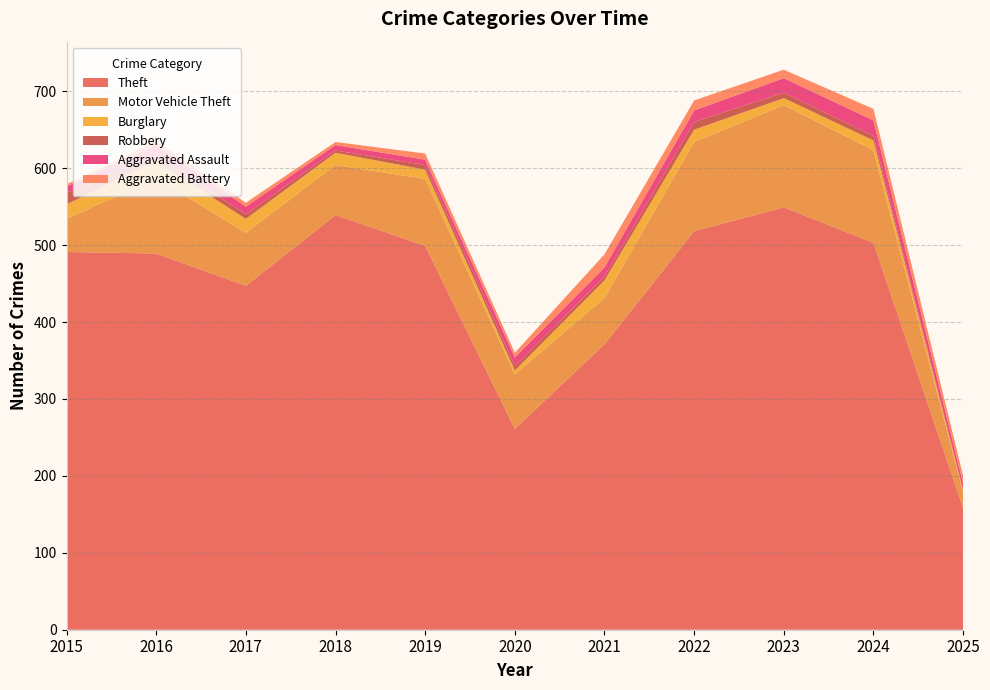

Reading left to right, what are all the values shown in this chart?

Theft: 2015=491	2016=489	2017=447	2018=539	2019=499	2020=261	2021=371	2022=518	2023=549	2024=503	2025=158
Motor Vehicle Theft: 2015=43	2016=98	2017=69	2018=65	2019=87	2020=71	2021=60	2022=116	2023=133	2024=120	2025=21
Burglary: 2015=19	2016=22	2017=18	2018=16	2019=12	2020=5	2021=23	2022=16	2023=9	2024=13	2025=2
Robbery: 2015=15	2016=8	2017=6	2018=3	2019=6	2020=6	2021=5	2022=10	2023=7	2024=6	2025=1
Aggravated Assault: 2015=8	2016=13	2017=10	2018=7	2019=7	2020=11	2021=12	2022=15	2023=19	2024=20	2025=8
Aggravated Battery: 2015=3	2016=5	2017=5	2018=4	2019=8	2020=6	2021=17	2022=13	2023=11	2024=15	2025=10